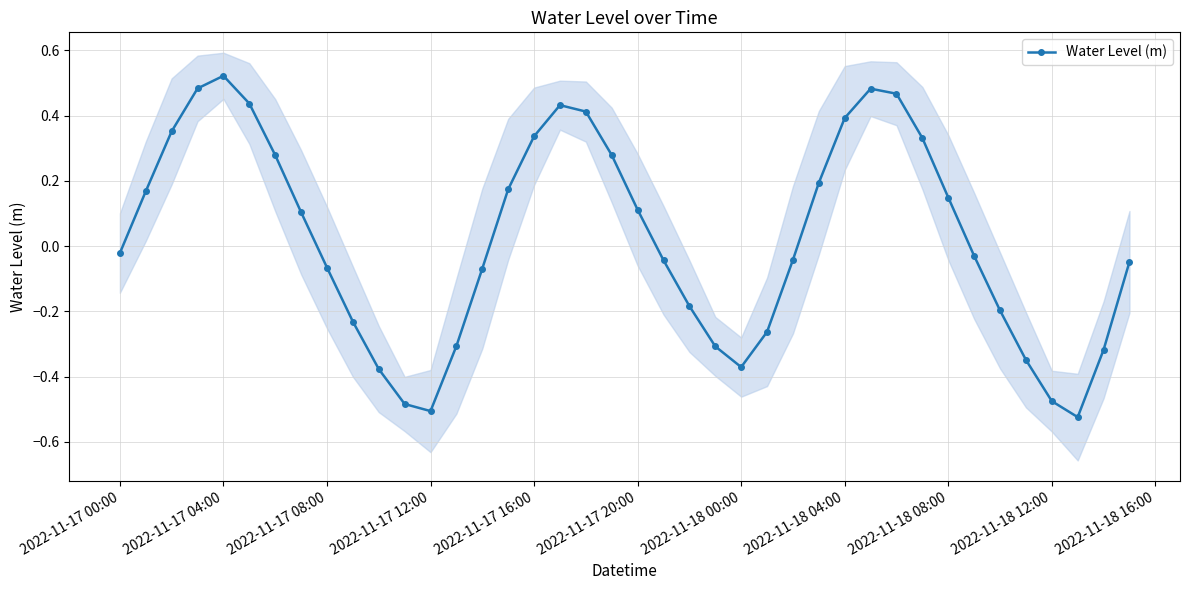

How many interior local peaks does the Water Level (m) series have?

3